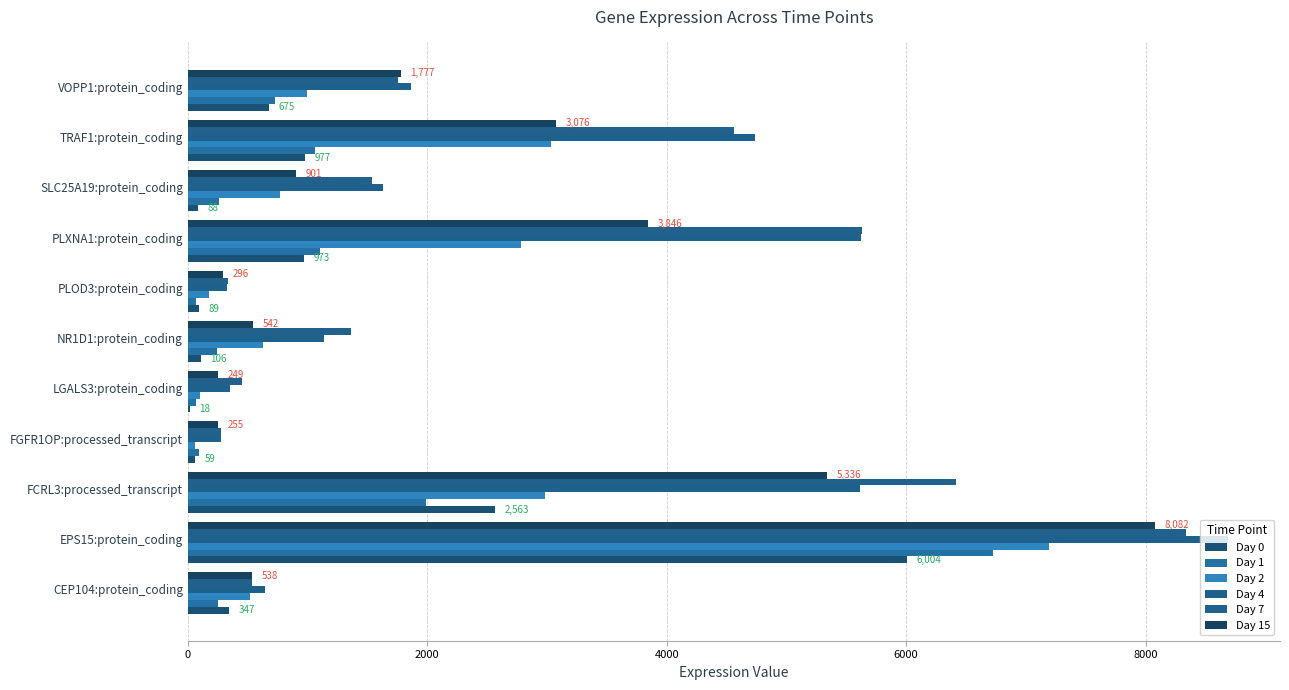

At which category is the sum across all series the highest?

EPS15:protein_coding